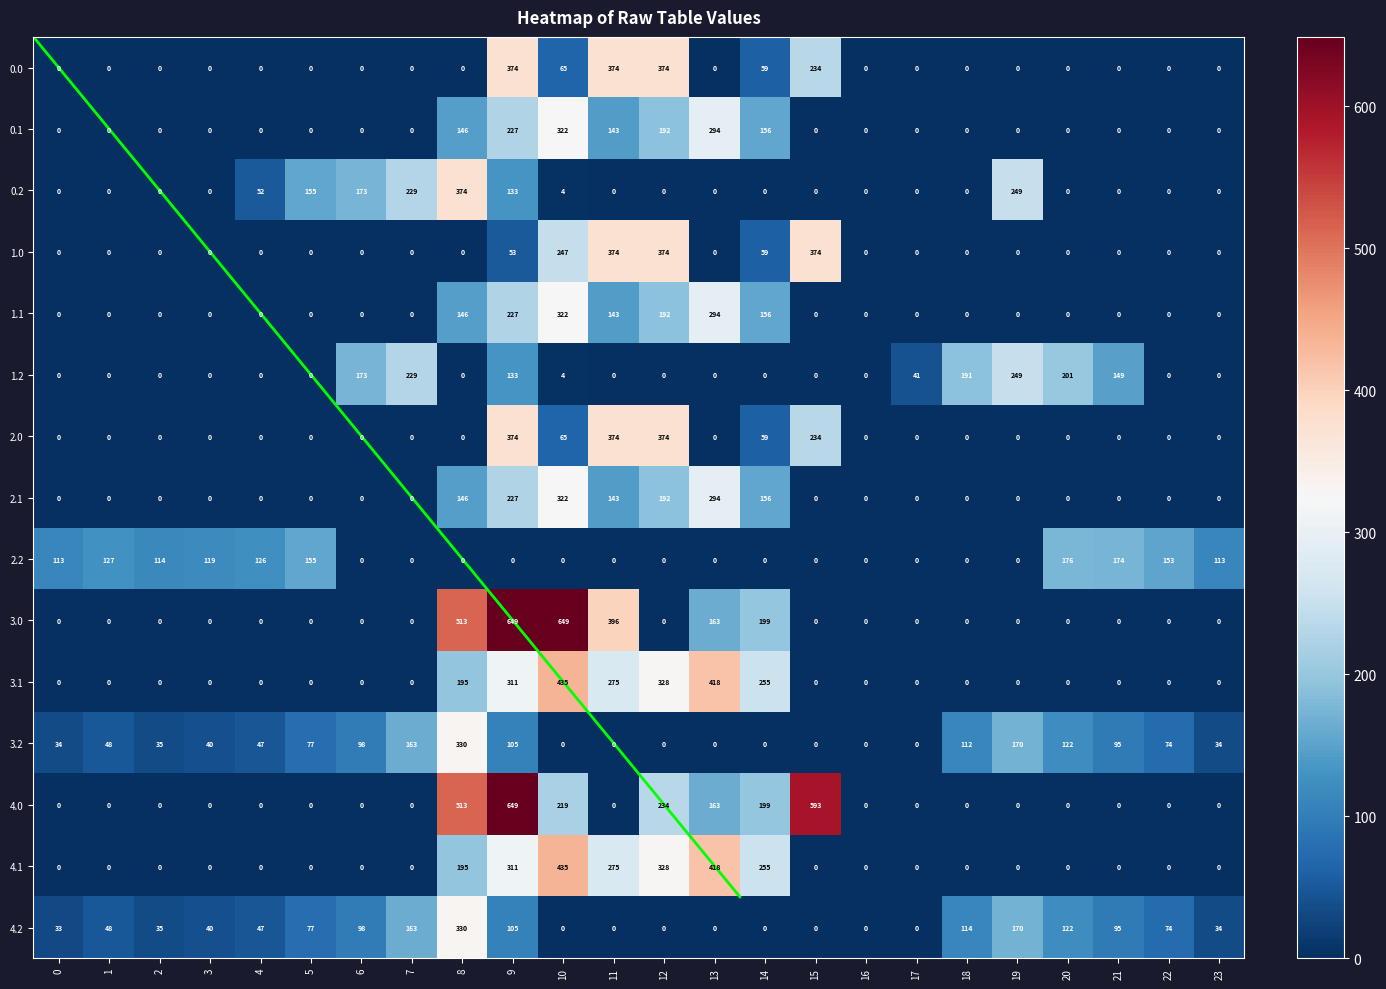

What is the difference between the maximum and minimum values in the 2.1 series?

322.2